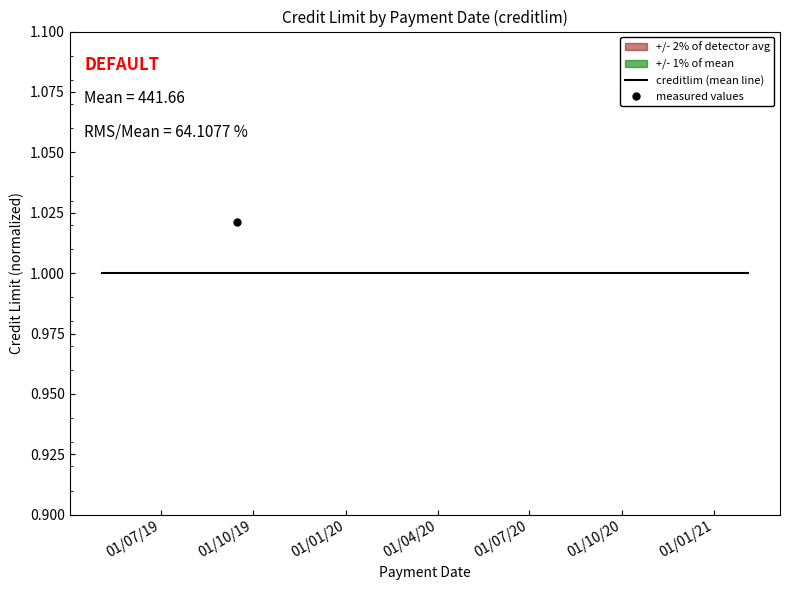

Which series has the widest spread of values?

measured values